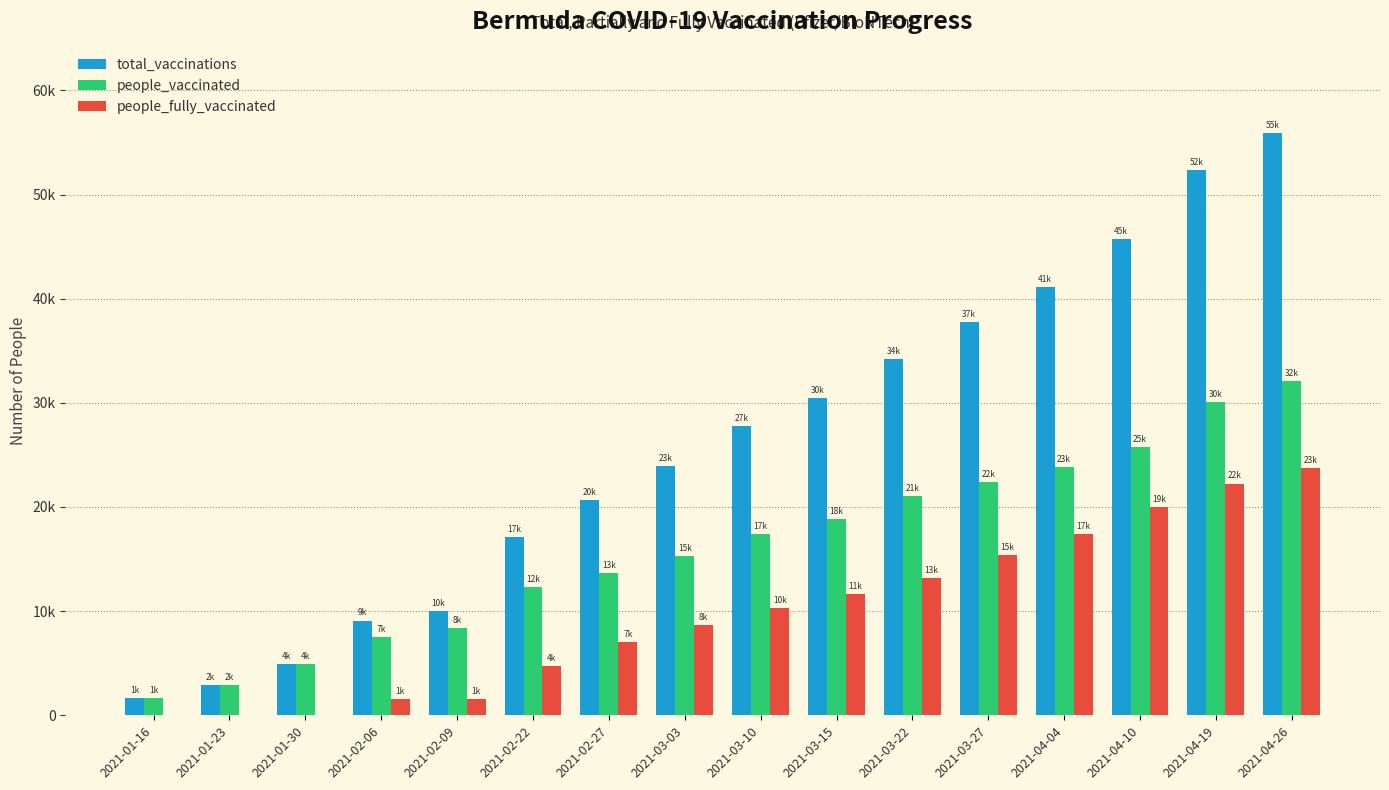

What are all the series names shown in the legend?

total_vaccinations, people_vaccinated, people_fully_vaccinated